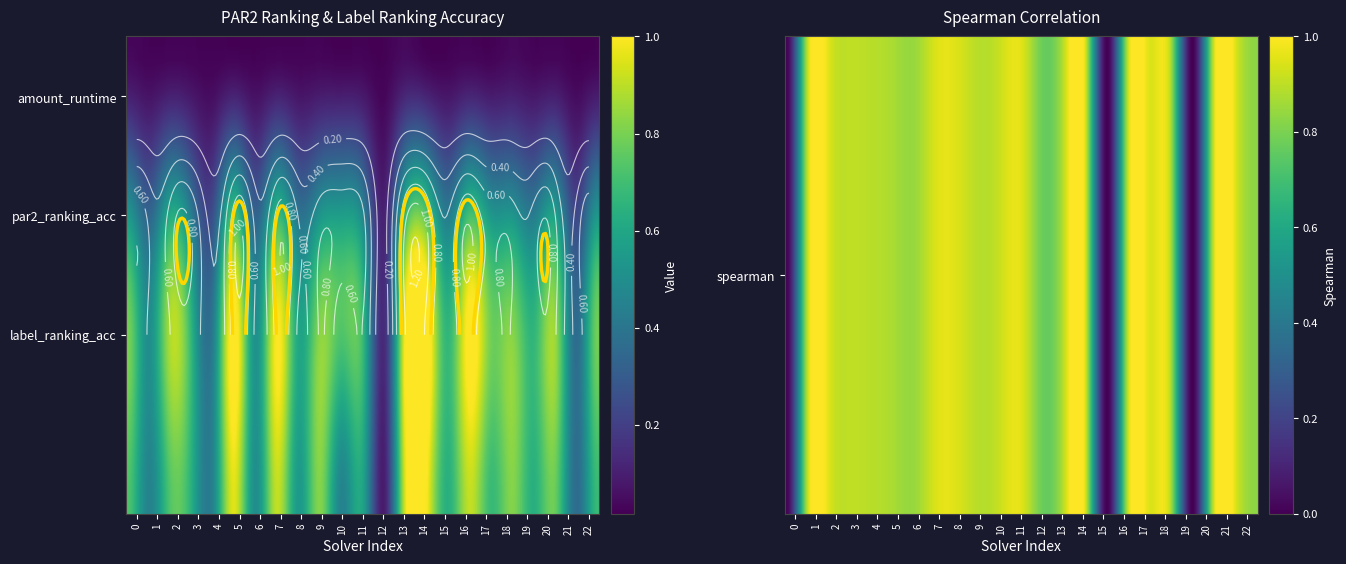

Rank the categories by label_ranking_acc value from highest to lowest.

14, 5, 13, 7, 16, 9, 18, 20, 0, 2, 17, 22, 3, 15, 19, 11, 8, 6, 1, 4, 10, 21, 12